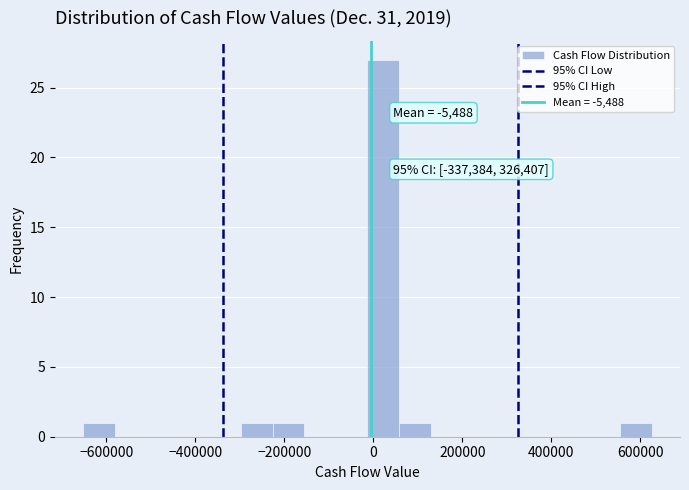

Read against the x-axis, roughly where is the centre of the tallest bar?

20000